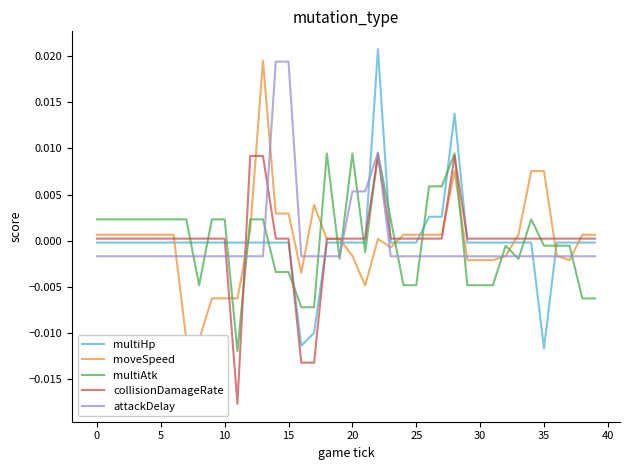

How many categories are shown in the chart?

40